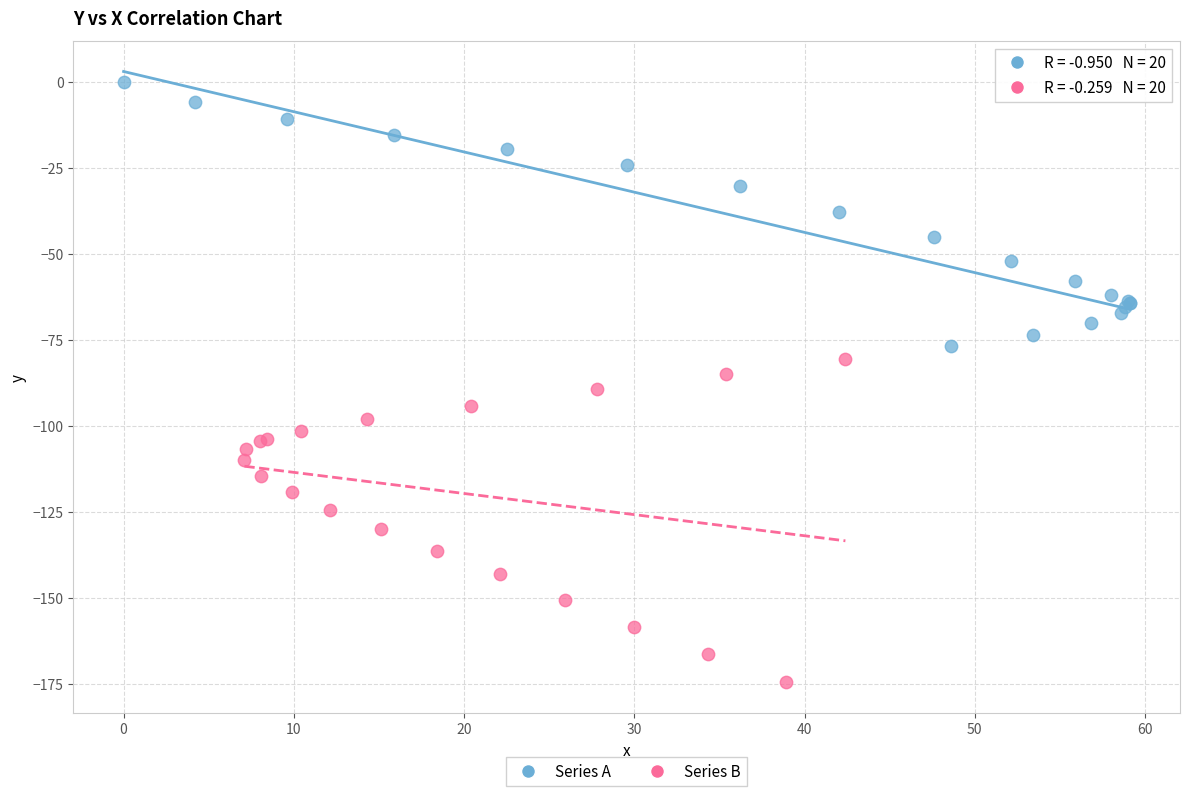

Which series reaches the maximum Y coordinate?

Series A